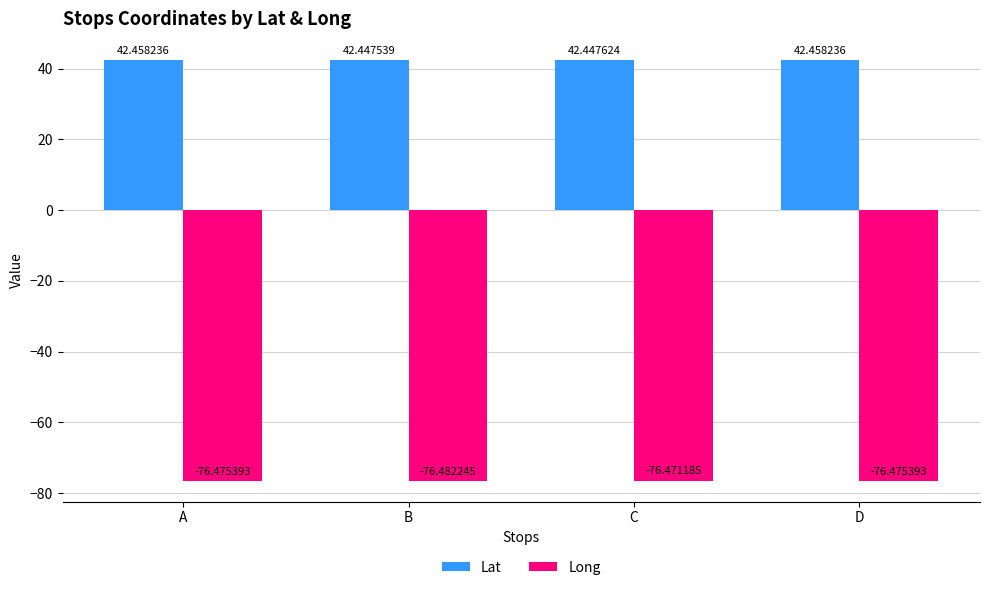

Reading left to right, list all the values displayed in this chart.

Lat: 42.5	42.4	42.4	42.5
Long: -76.5	-76.5	-76.5	-76.5